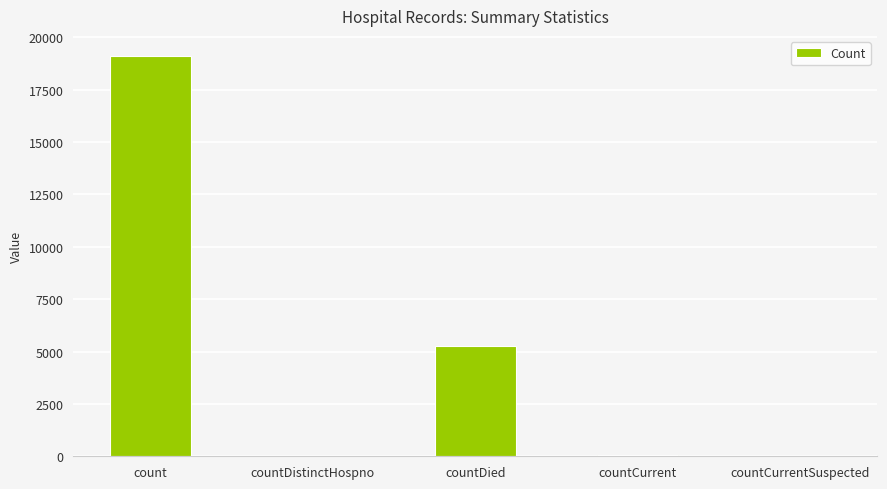

What is the maximum value shown in the chart?

19109